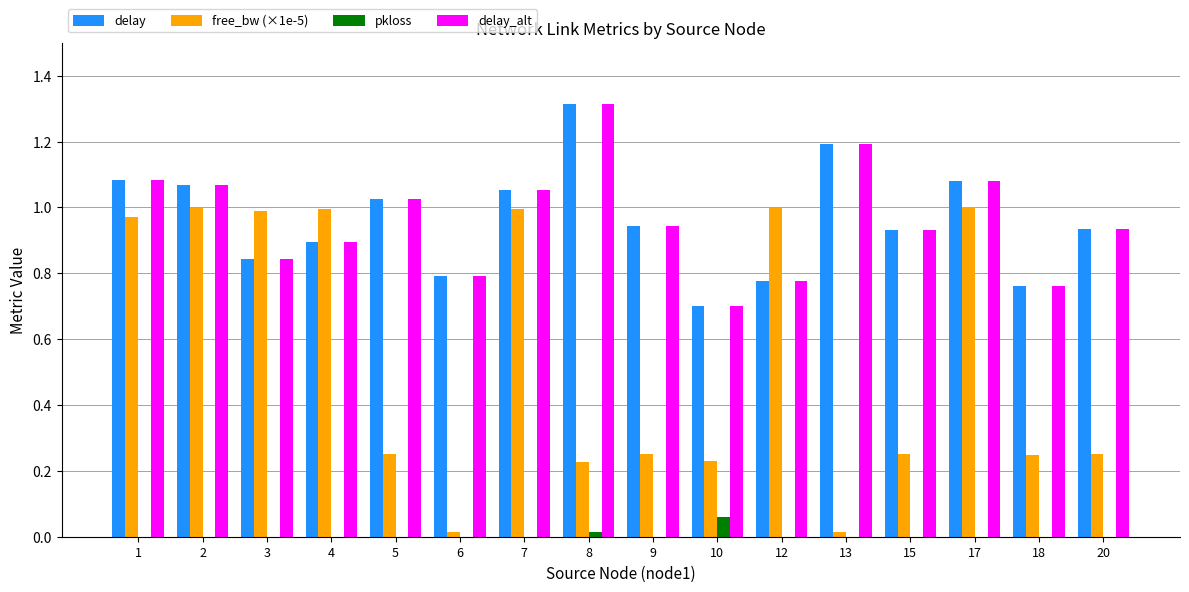

What is the total value across all series at 7?

3.1